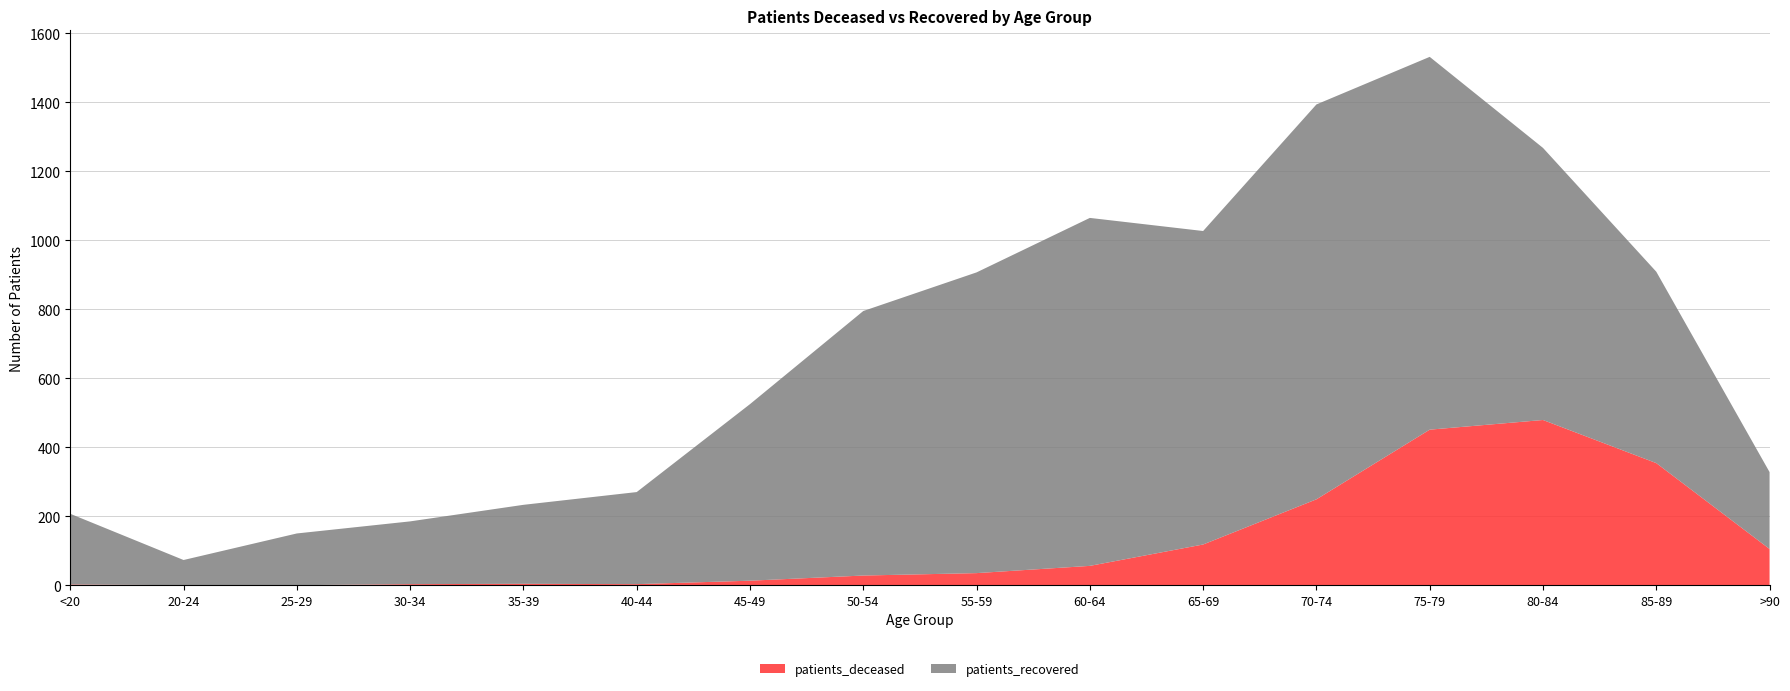

Reading left to right, what are all the values shown in this chart?

patients_deceased: <20=2	20-24=0	25-29=0	30-34=3	35-39=4	40-44=3	45-49=13	50-54=28	55-59=35	60-64=56	65-69=118	70-74=249	75-79=451	80-84=479	85-89=354	>90=105
patients_recovered: <20=205	20-24=73	25-29=150	30-34=182	35-39=229	40-44=267	45-49=512	50-54=767	55-59=872	60-64=1009	65-69=909	70-74=1145	75-79=1081	80-84=789	85-89=555	>90=223